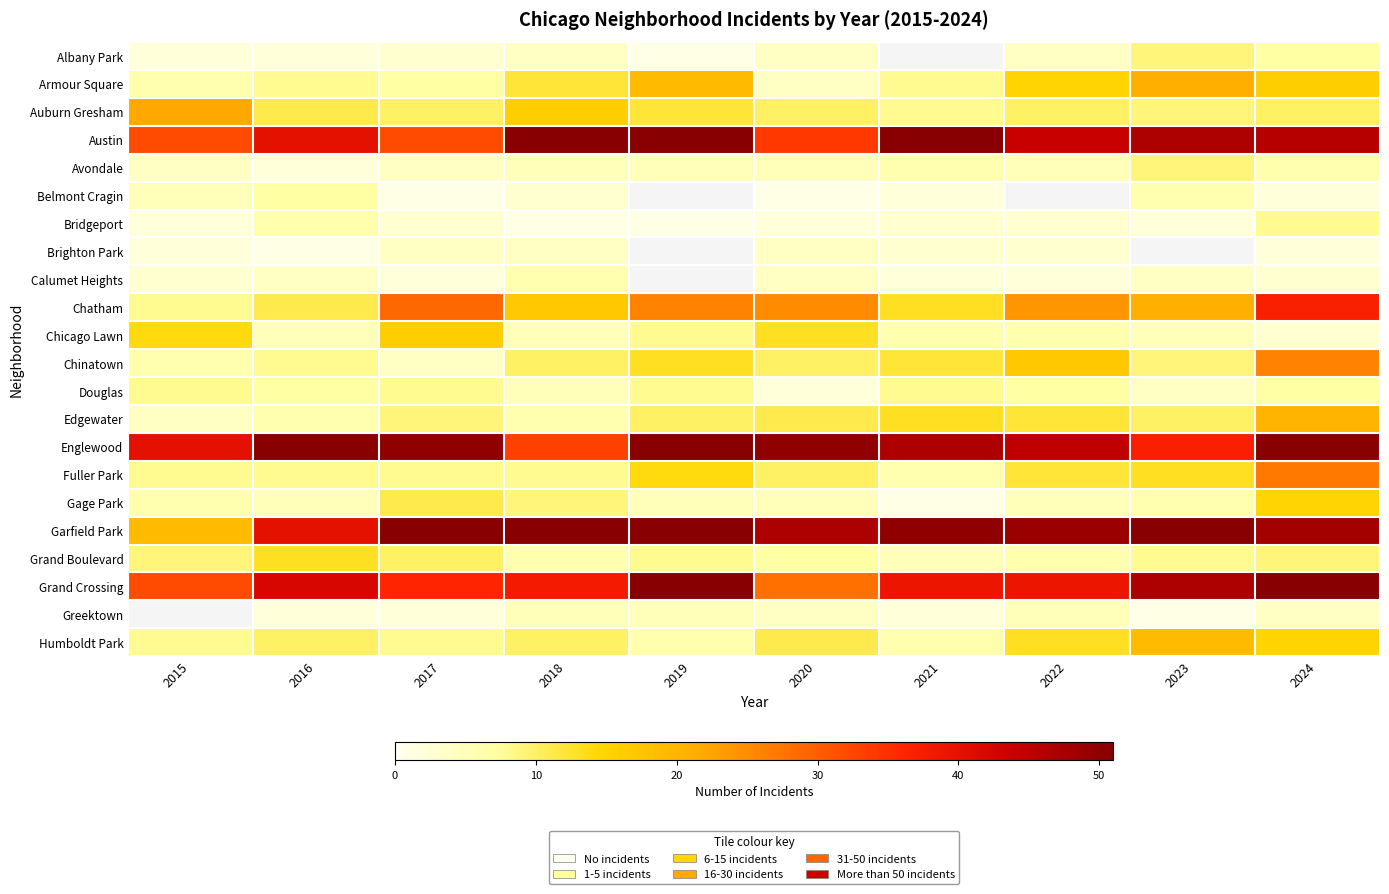

Count the number of categories in the chart.

10